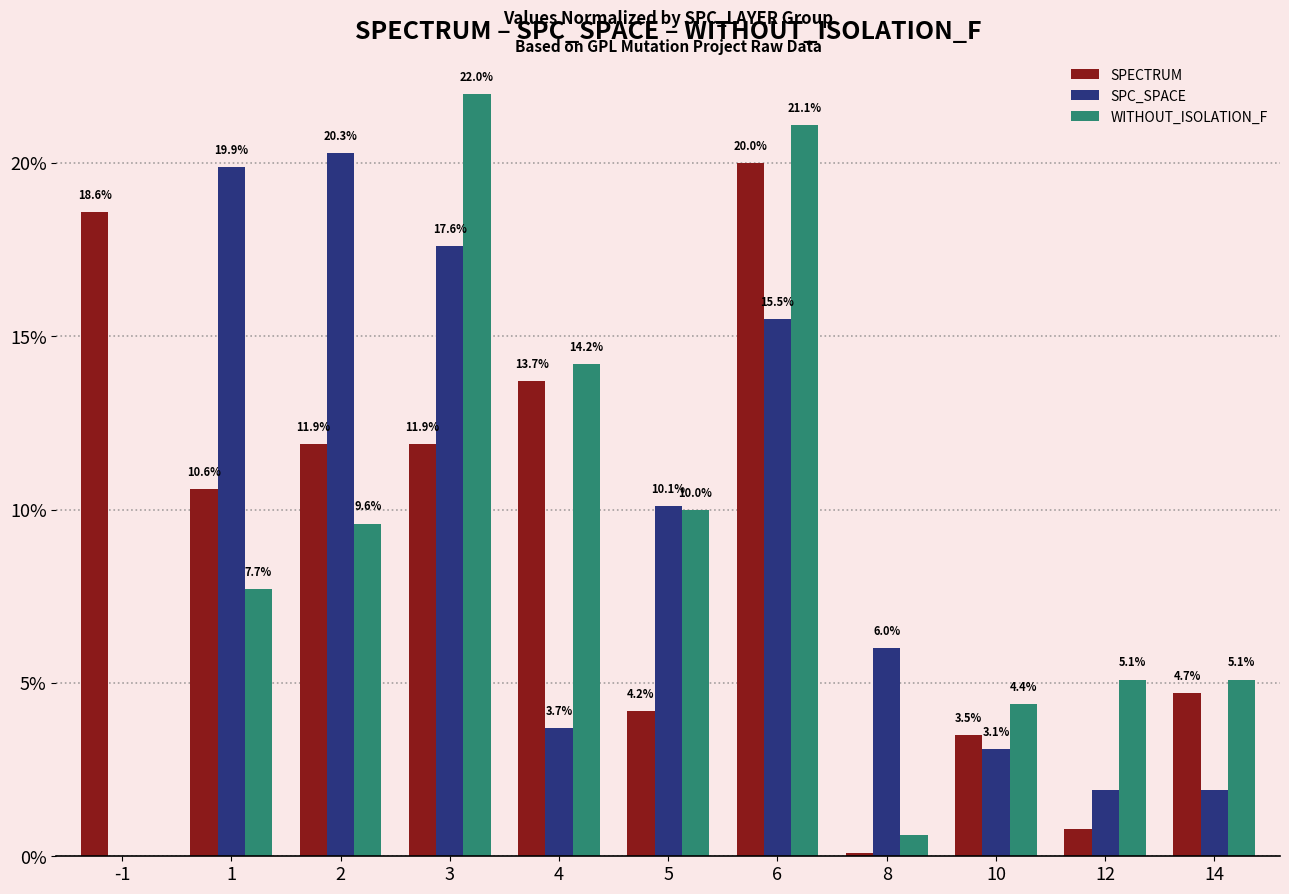

Reading left to right, extract all data points from this chart.

SPECTRUM: -1=18.6	1=10.6	2=11.9	3=11.9	4=13.7	5=4.2	6=20.0	8=0.1	10=3.5	12=0.8	14=4.7
SPC_SPACE: -1=0.0	1=19.9	2=20.3	3=17.6	4=3.7	5=10.1	6=15.5	8=6.0	10=3.1	12=1.9	14=1.9
WITHOUT_ISOLATION_F: -1=0.0	1=7.7	2=9.6	3=22.0	4=14.2	5=10.0	6=21.1	8=0.6	10=4.4	12=5.1	14=5.1